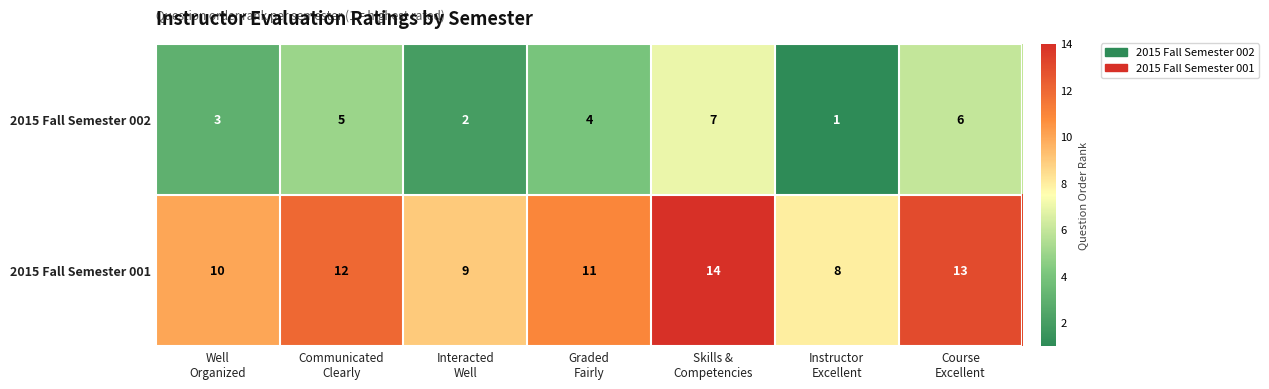

Reading left to right, list all the values displayed in this chart.

2015 Fall Semester 002: 3	5	2	4	7	1	6
2015 Fall Semester 001: 10	12	9	11	14	8	13